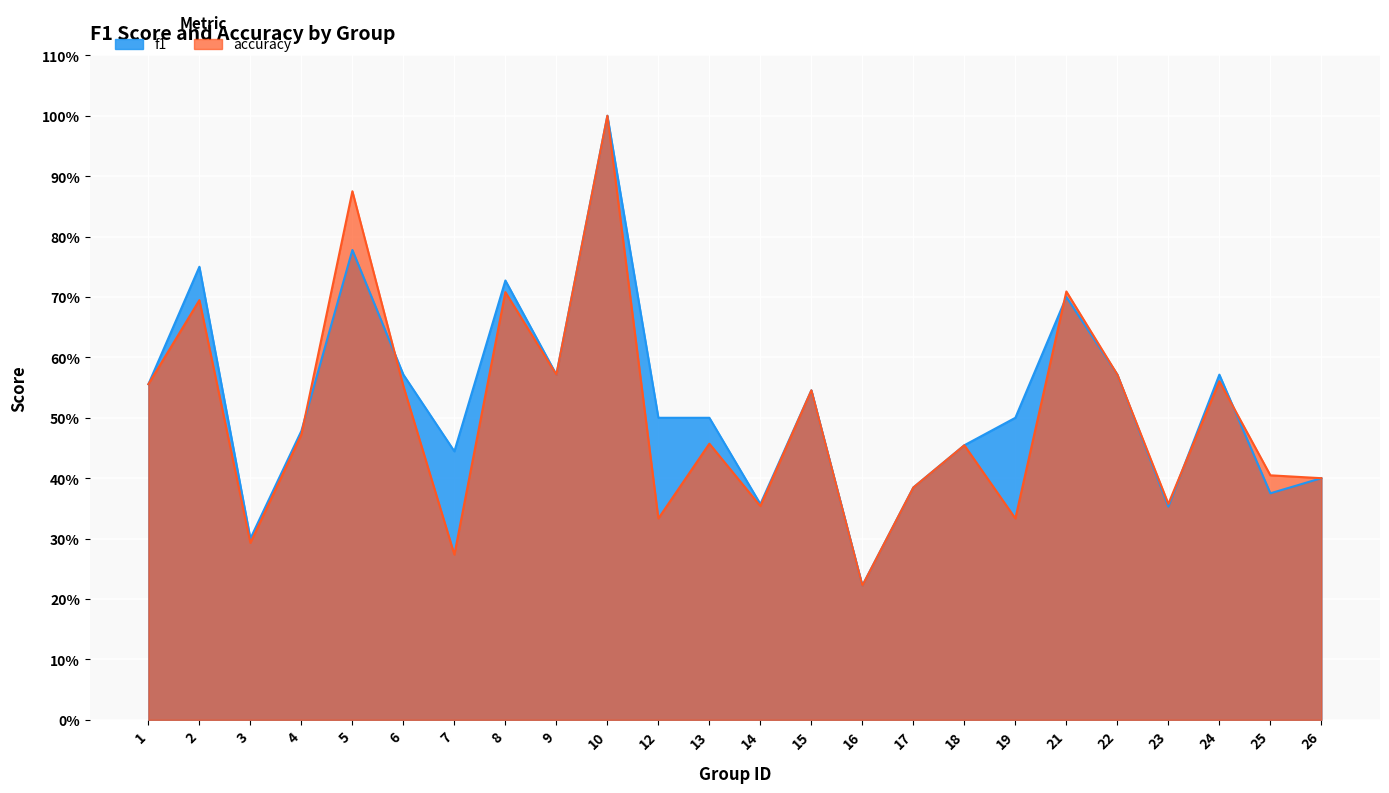

The value of accuracy at 26 is 0.6. True or false?

False